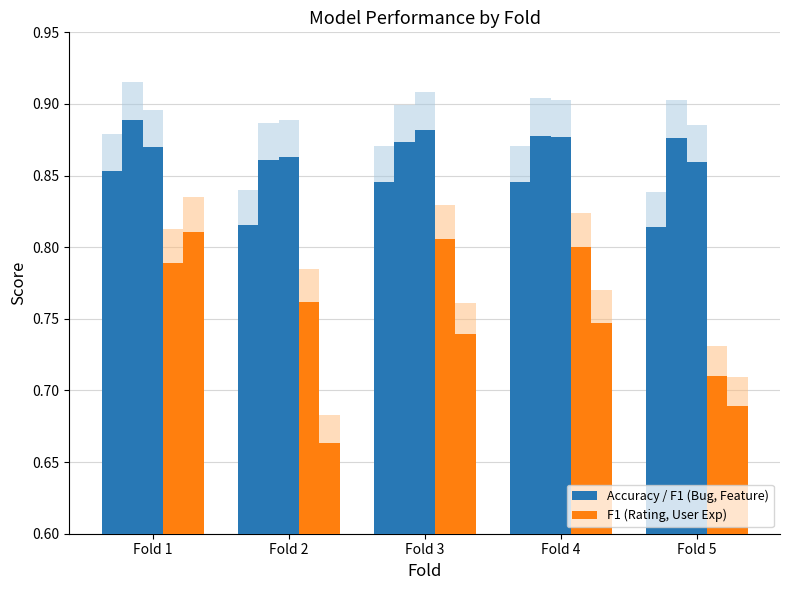

At how many categories does at least one series exceed 0?

5